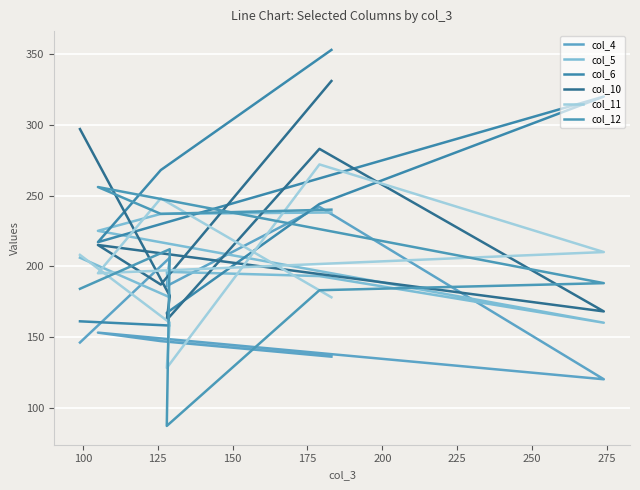

True or false: col_10 has more than 1 interior local peaks.

True